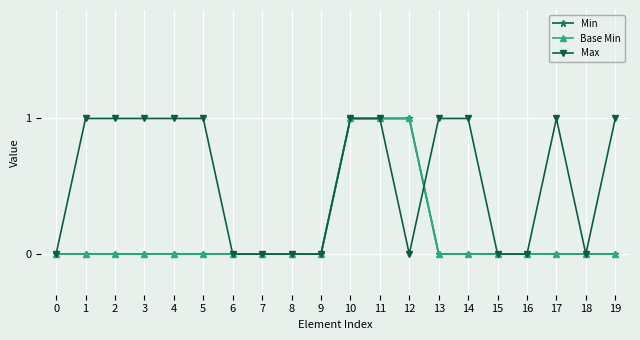

Is this an area chart (filled region under the line)?

No